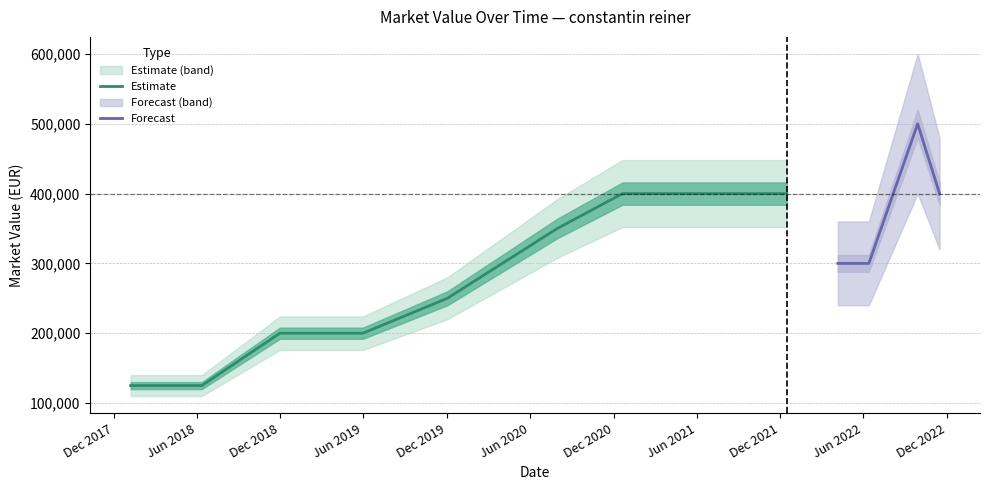

What is the ratio of the value at 2022-06-13 to the value at 2018-11-30?

1.5